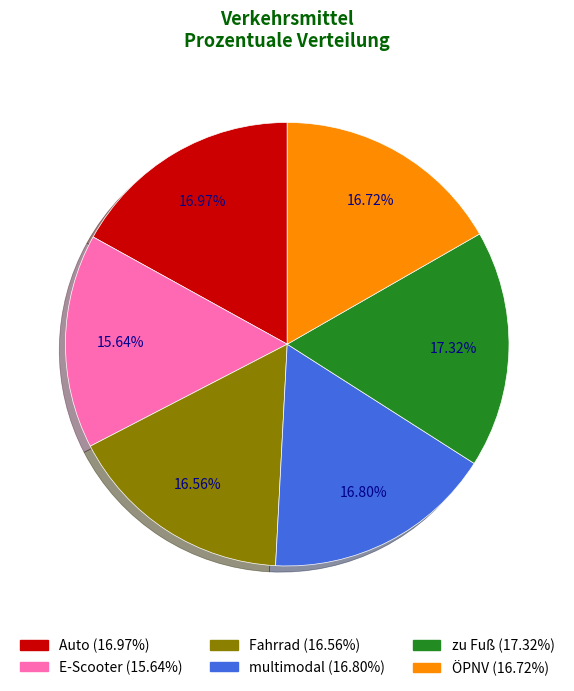

The zu Fuß slice represents 17% of the pie. True or false?

True